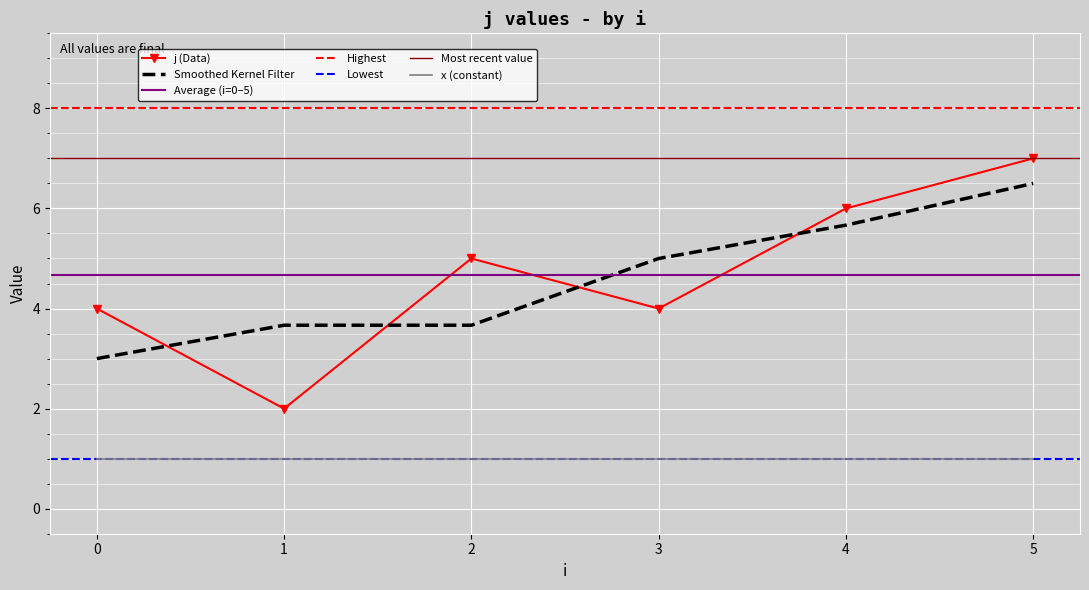

True or false: x and j intersect in this chart.

False